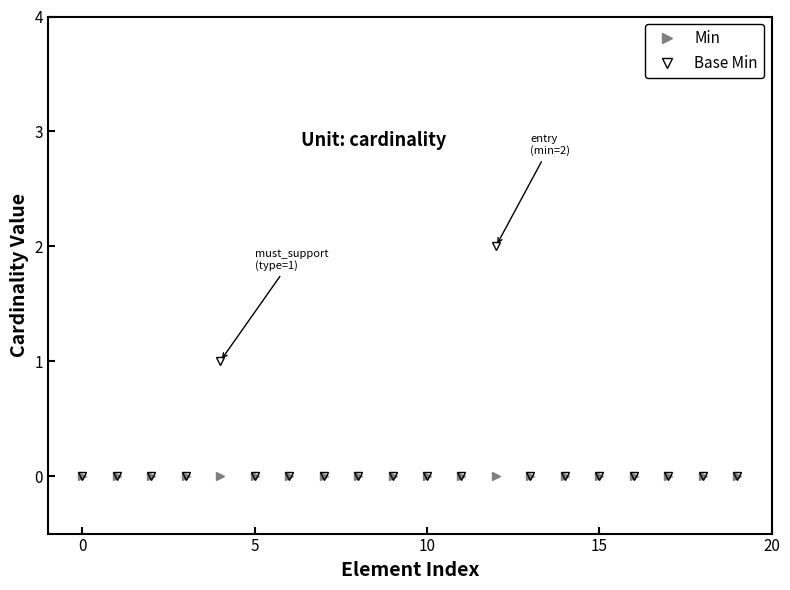

Which series has the largest range (max minus min)?

Base Min